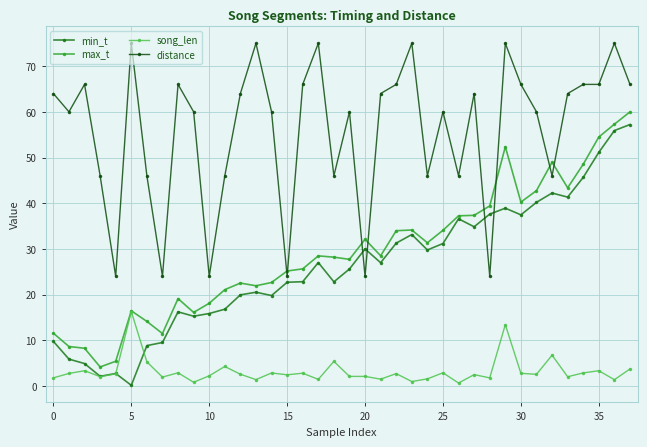

Does the chart display data point markers on the line(s)?

Yes